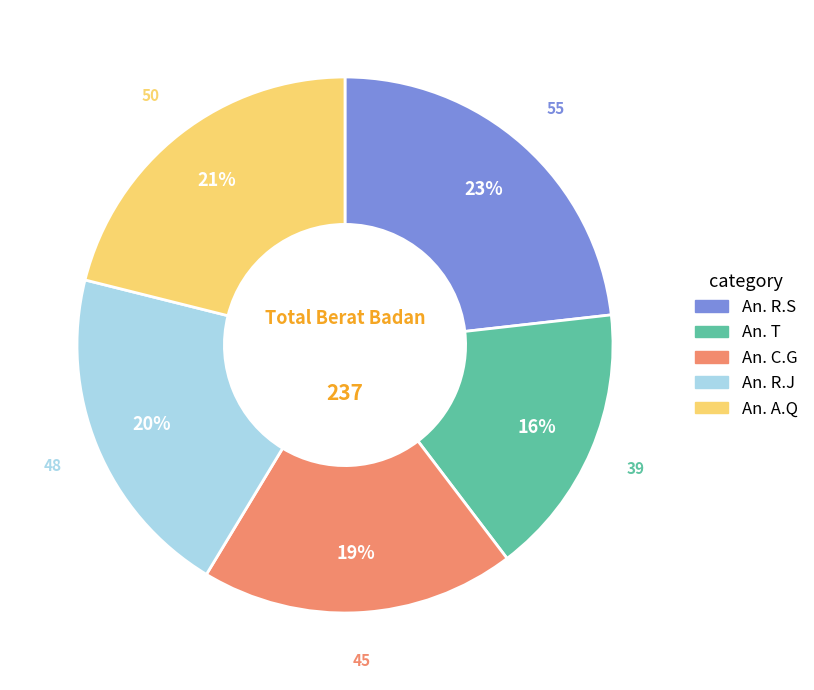

Is the sum of An. R.S and An. R.J greater than half?

No